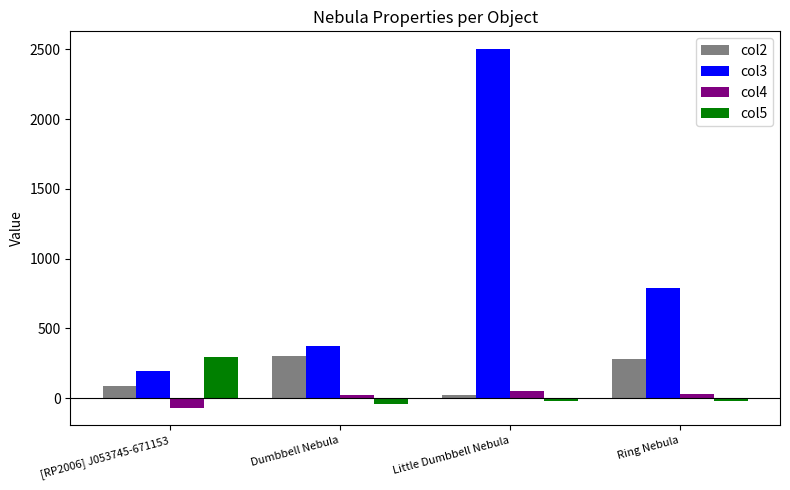

Is it true that col5 equals 291.9 at [RP2006] J053745-671153?

True